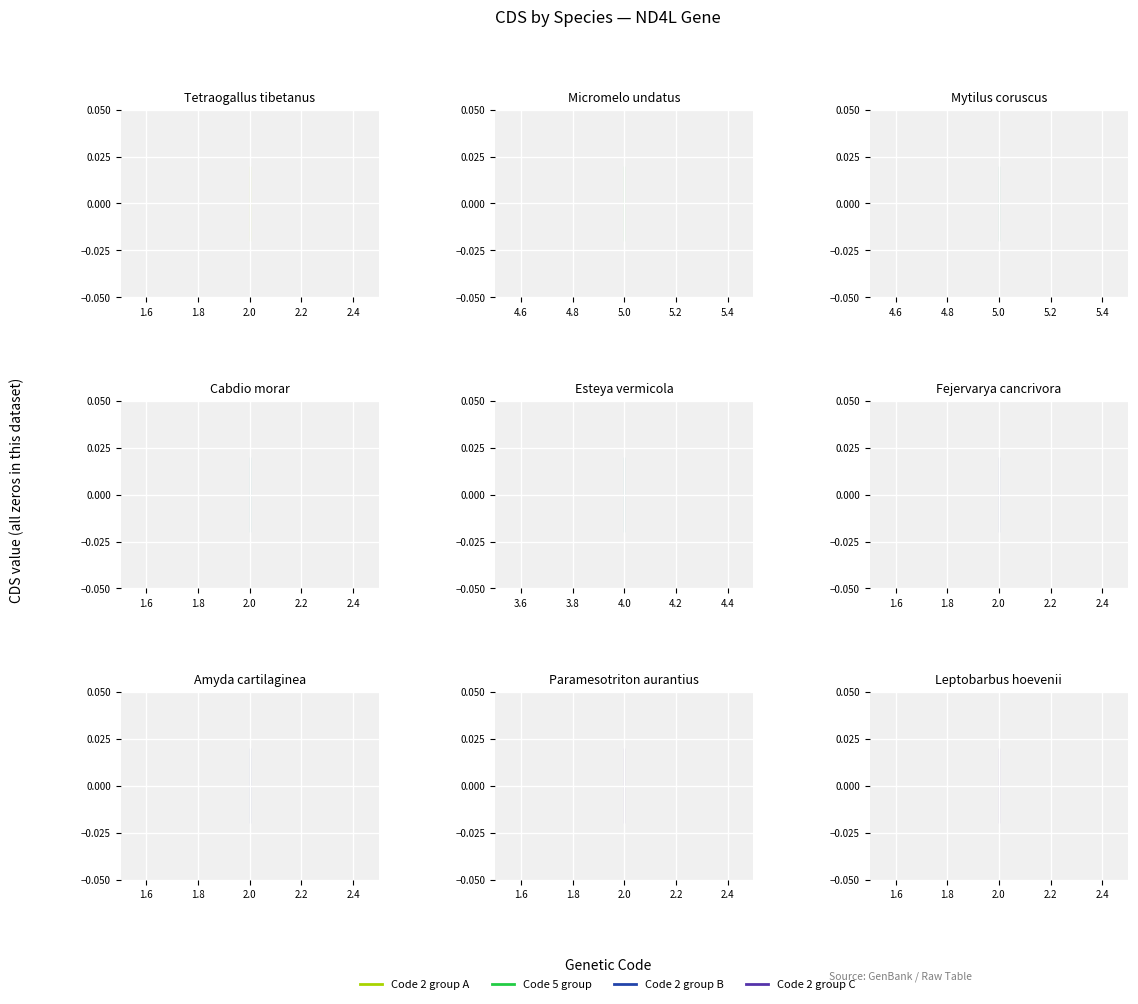

In code, how many points are higher than both neighbors (excluding endpoints)?

1